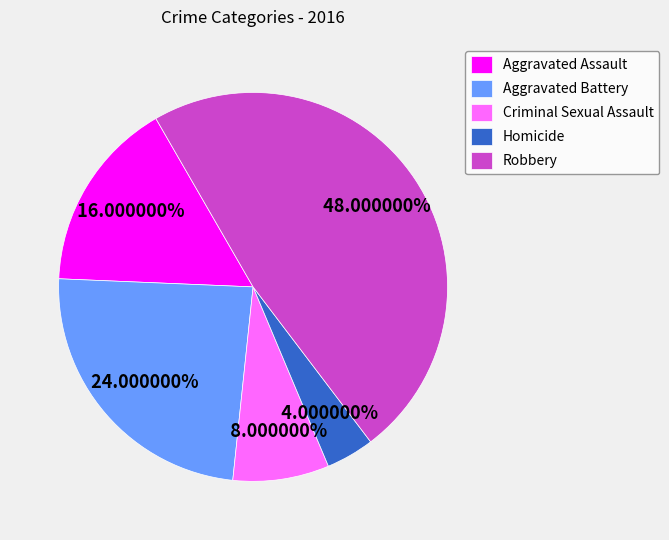

To the nearest percent, what percentage of the pie is Criminal Sexual Assault?

8%